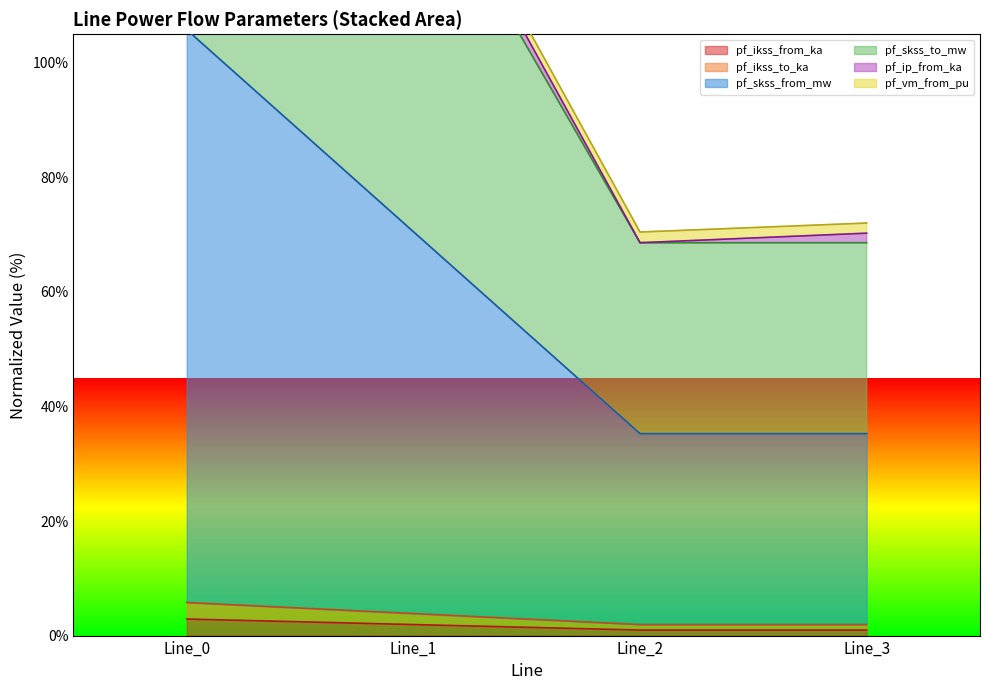

What is the difference between the highest and lowest values at Line_1?

135.3